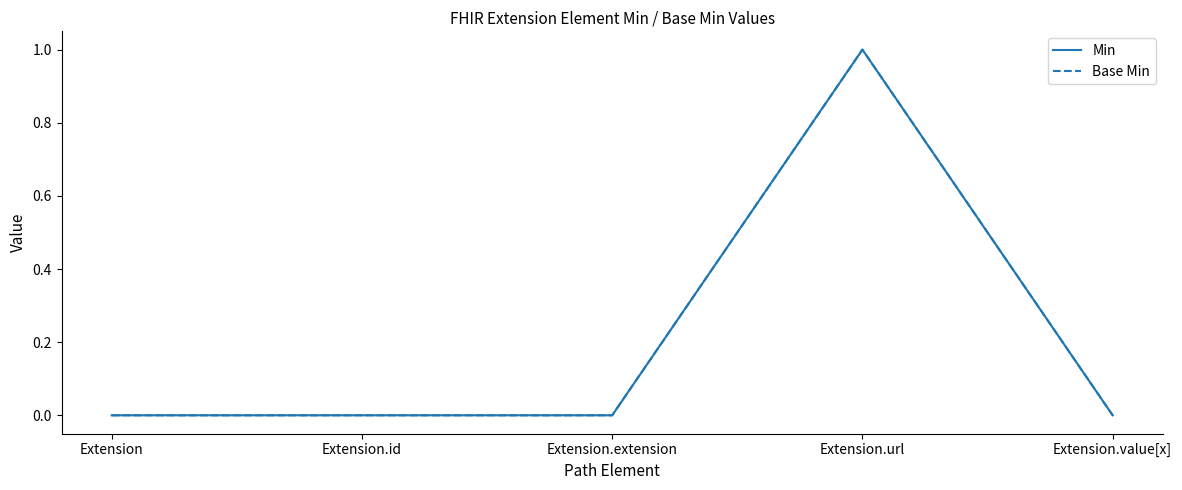

Reading left to right, list all the values displayed in this chart.

Min: Extension=0	Extension.id=0	Extension.extension=0	Extension.url=1	Extension.value[x]=0
Base Min: Extension=0	Extension.id=0	Extension.extension=0	Extension.url=1	Extension.value[x]=0